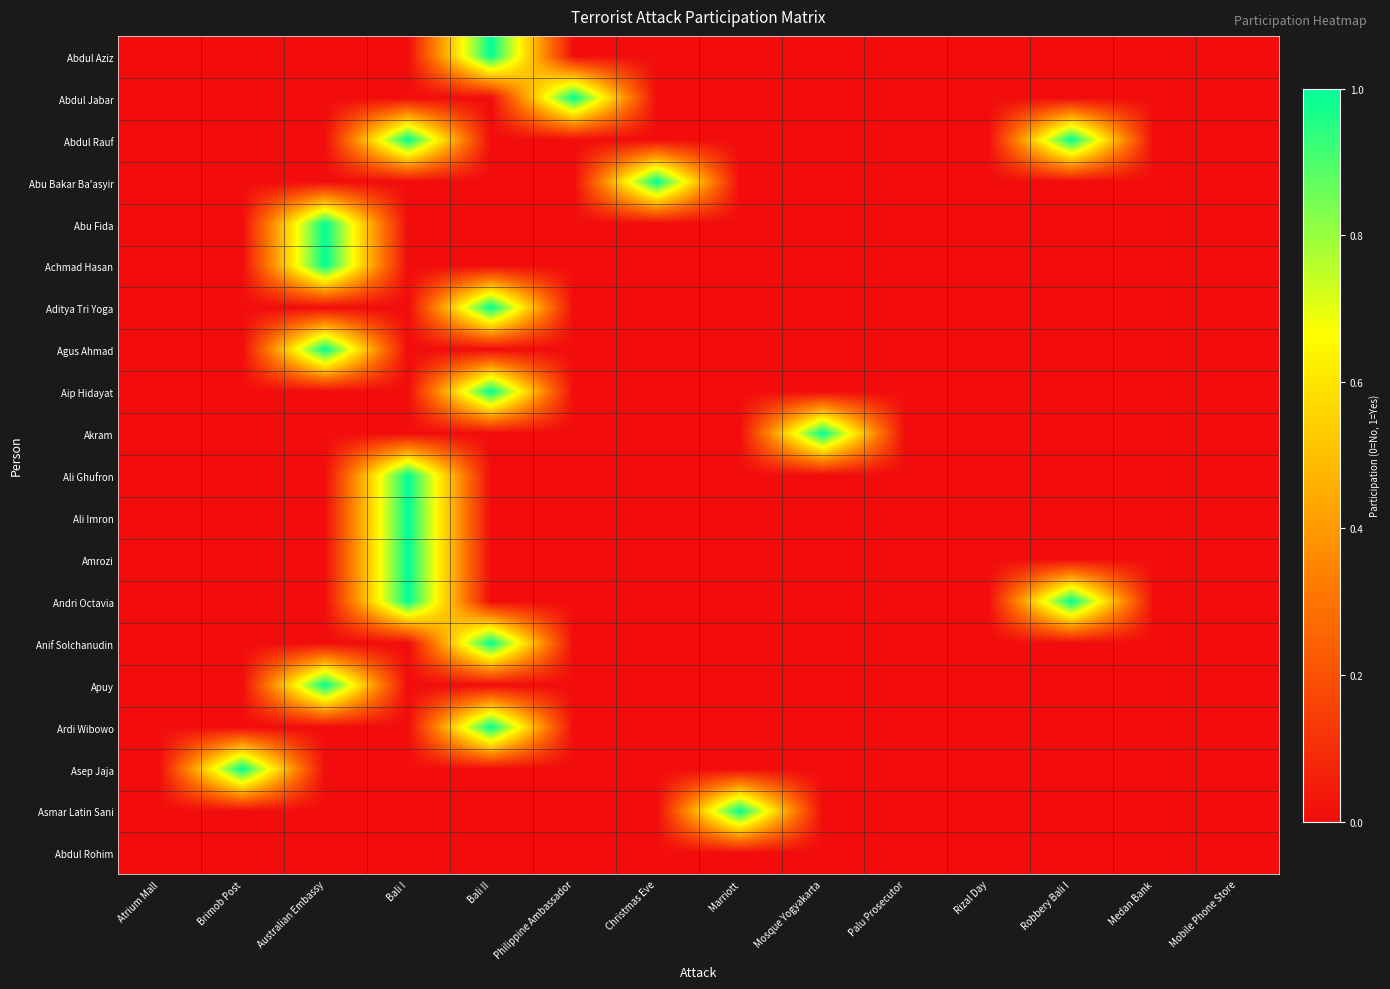

Reading right to left, extract all data points from this chart.

Abdul Aziz: Mobile Phone Store=0	Medan Bank=0	Robbery Bali I=0	Rizal Day=0	Palu Prosecutor=0	Mosque Yogyakarta=0	Marriott=0	Christmas Eve=0	Philippine Ambassador=0	Bali II=1	Bali I=0	Australian Embassy=0	Brimob Post=0	Atrium Mall=0
Abdul Jabar: Mobile Phone Store=0	Medan Bank=0	Robbery Bali I=0	Rizal Day=0	Palu Prosecutor=0	Mosque Yogyakarta=0	Marriott=0	Christmas Eve=0	Philippine Ambassador=1	Bali II=0	Bali I=0	Australian Embassy=0	Brimob Post=0	Atrium Mall=0
Abdul Rauf: Mobile Phone Store=0	Medan Bank=0	Robbery Bali I=1	Rizal Day=0	Palu Prosecutor=0	Mosque Yogyakarta=0	Marriott=0	Christmas Eve=0	Philippine Ambassador=0	Bali II=0	Bali I=1	Australian Embassy=0	Brimob Post=0	Atrium Mall=0
Abu Bakar Ba'asyir: Mobile Phone Store=0	Medan Bank=0	Robbery Bali I=0	Rizal Day=0	Palu Prosecutor=0	Mosque Yogyakarta=0	Marriott=0	Christmas Eve=1	Philippine Ambassador=0	Bali II=0	Bali I=0	Australian Embassy=0	Brimob Post=0	Atrium Mall=0
Abu Fida: Mobile Phone Store=0	Medan Bank=0	Robbery Bali I=0	Rizal Day=0	Palu Prosecutor=0	Mosque Yogyakarta=0	Marriott=0	Christmas Eve=0	Philippine Ambassador=0	Bali II=0	Bali I=0	Australian Embassy=1	Brimob Post=0	Atrium Mall=0
Achmad Hasan: Mobile Phone Store=0	Medan Bank=0	Robbery Bali I=0	Rizal Day=0	Palu Prosecutor=0	Mosque Yogyakarta=0	Marriott=0	Christmas Eve=0	Philippine Ambassador=0	Bali II=0	Bali I=0	Australian Embassy=1	Brimob Post=0	Atrium Mall=0
Aditya Tri Yoga: Mobile Phone Store=0	Medan Bank=0	Robbery Bali I=0	Rizal Day=0	Palu Prosecutor=0	Mosque Yogyakarta=0	Marriott=0	Christmas Eve=0	Philippine Ambassador=0	Bali II=1	Bali I=0	Australian Embassy=0	Brimob Post=0	Atrium Mall=0
Agus Ahmad: Mobile Phone Store=0	Medan Bank=0	Robbery Bali I=0	Rizal Day=0	Palu Prosecutor=0	Mosque Yogyakarta=0	Marriott=0	Christmas Eve=0	Philippine Ambassador=0	Bali II=0	Bali I=0	Australian Embassy=1	Brimob Post=0	Atrium Mall=0
Aip Hidayat: Mobile Phone Store=0	Medan Bank=0	Robbery Bali I=0	Rizal Day=0	Palu Prosecutor=0	Mosque Yogyakarta=0	Marriott=0	Christmas Eve=0	Philippine Ambassador=0	Bali II=1	Bali I=0	Australian Embassy=0	Brimob Post=0	Atrium Mall=0
Akram: Mobile Phone Store=0	Medan Bank=0	Robbery Bali I=0	Rizal Day=0	Palu Prosecutor=0	Mosque Yogyakarta=1	Marriott=0	Christmas Eve=0	Philippine Ambassador=0	Bali II=0	Bali I=0	Australian Embassy=0	Brimob Post=0	Atrium Mall=0
Ali Ghufron: Mobile Phone Store=0	Medan Bank=0	Robbery Bali I=0	Rizal Day=0	Palu Prosecutor=0	Mosque Yogyakarta=0	Marriott=0	Christmas Eve=0	Philippine Ambassador=0	Bali II=0	Bali I=1	Australian Embassy=0	Brimob Post=0	Atrium Mall=0
Ali Imron: Mobile Phone Store=0	Medan Bank=0	Robbery Bali I=0	Rizal Day=0	Palu Prosecutor=0	Mosque Yogyakarta=0	Marriott=0	Christmas Eve=0	Philippine Ambassador=0	Bali II=0	Bali I=1	Australian Embassy=0	Brimob Post=0	Atrium Mall=0
Amrozi: Mobile Phone Store=0	Medan Bank=0	Robbery Bali I=0	Rizal Day=0	Palu Prosecutor=0	Mosque Yogyakarta=0	Marriott=0	Christmas Eve=0	Philippine Ambassador=0	Bali II=0	Bali I=1	Australian Embassy=0	Brimob Post=0	Atrium Mall=0
Andri Octavia: Mobile Phone Store=0	Medan Bank=0	Robbery Bali I=1	Rizal Day=0	Palu Prosecutor=0	Mosque Yogyakarta=0	Marriott=0	Christmas Eve=0	Philippine Ambassador=0	Bali II=0	Bali I=1	Australian Embassy=0	Brimob Post=0	Atrium Mall=0
Anif Solchanudin: Mobile Phone Store=0	Medan Bank=0	Robbery Bali I=0	Rizal Day=0	Palu Prosecutor=0	Mosque Yogyakarta=0	Marriott=0	Christmas Eve=0	Philippine Ambassador=0	Bali II=1	Bali I=0	Australian Embassy=0	Brimob Post=0	Atrium Mall=0
Apuy: Mobile Phone Store=0	Medan Bank=0	Robbery Bali I=0	Rizal Day=0	Palu Prosecutor=0	Mosque Yogyakarta=0	Marriott=0	Christmas Eve=0	Philippine Ambassador=0	Bali II=0	Bali I=0	Australian Embassy=1	Brimob Post=0	Atrium Mall=0
Ardi Wibowo: Mobile Phone Store=0	Medan Bank=0	Robbery Bali I=0	Rizal Day=0	Palu Prosecutor=0	Mosque Yogyakarta=0	Marriott=0	Christmas Eve=0	Philippine Ambassador=0	Bali II=1	Bali I=0	Australian Embassy=0	Brimob Post=0	Atrium Mall=0
Asep Jaja: Mobile Phone Store=0	Medan Bank=0	Robbery Bali I=0	Rizal Day=0	Palu Prosecutor=0	Mosque Yogyakarta=0	Marriott=0	Christmas Eve=0	Philippine Ambassador=0	Bali II=0	Bali I=0	Australian Embassy=0	Brimob Post=1	Atrium Mall=0
Asmar Latin Sani: Mobile Phone Store=0	Medan Bank=0	Robbery Bali I=0	Rizal Day=0	Palu Prosecutor=0	Mosque Yogyakarta=0	Marriott=1	Christmas Eve=0	Philippine Ambassador=0	Bali II=0	Bali I=0	Australian Embassy=0	Brimob Post=0	Atrium Mall=0
Abdul Rohim: Mobile Phone Store=0	Medan Bank=0	Robbery Bali I=0	Rizal Day=0	Palu Prosecutor=0	Mosque Yogyakarta=0	Marriott=0	Christmas Eve=0	Philippine Ambassador=0	Bali II=0	Bali I=0	Australian Embassy=0	Brimob Post=0	Atrium Mall=0